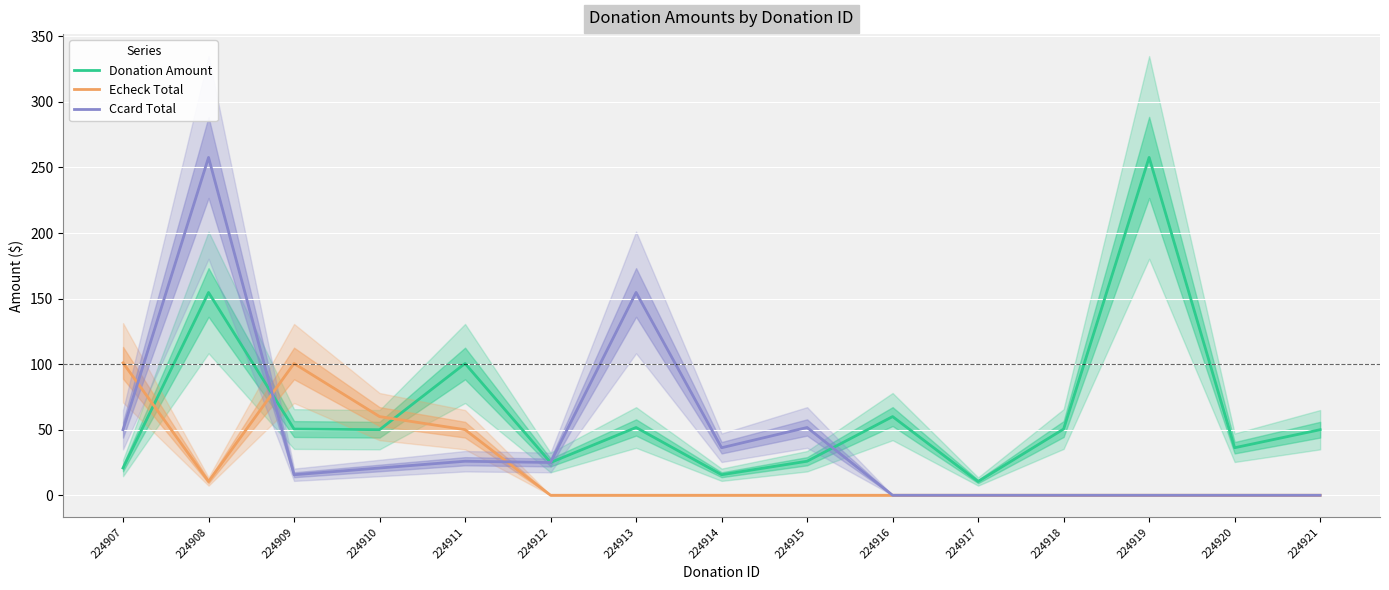

The Donation Amount series shows 20.8 at 224907. True or false?

True